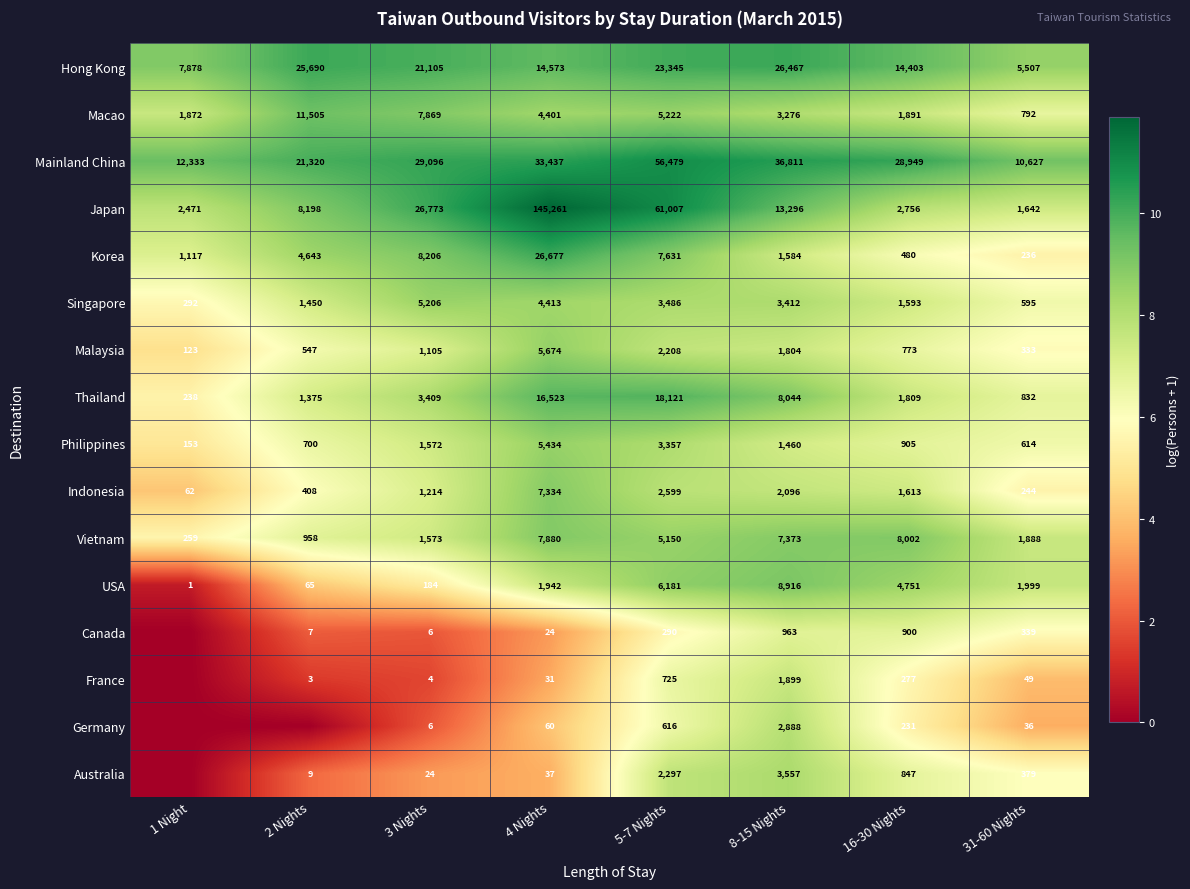

True or false: Hong Kong has a value of 26467 at 8-15 Nights.

True